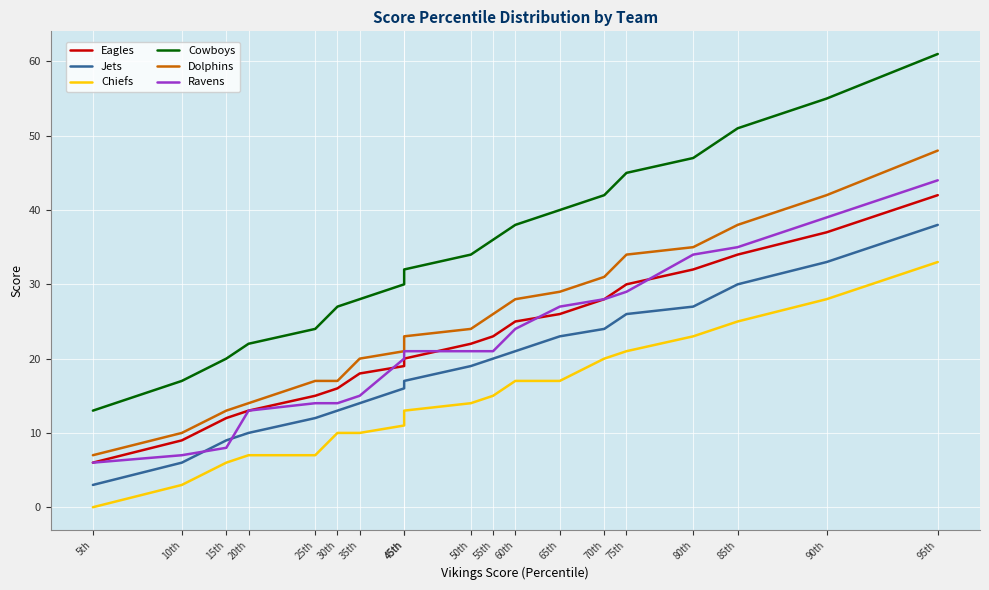

Which series has the largest range (max minus min)?

Cowboys